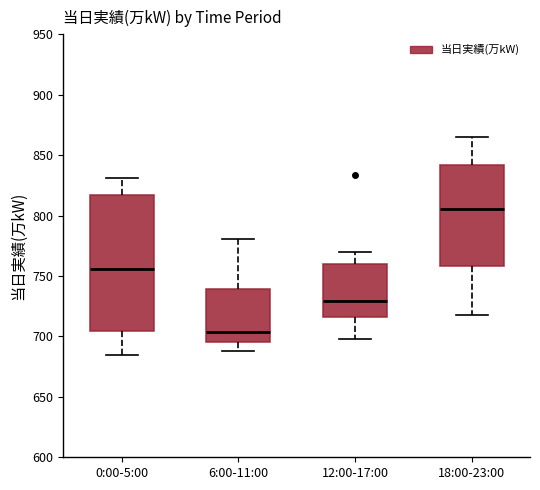

Which box is the tallest, from its lower edge to its upper edge?

0:00-5:00